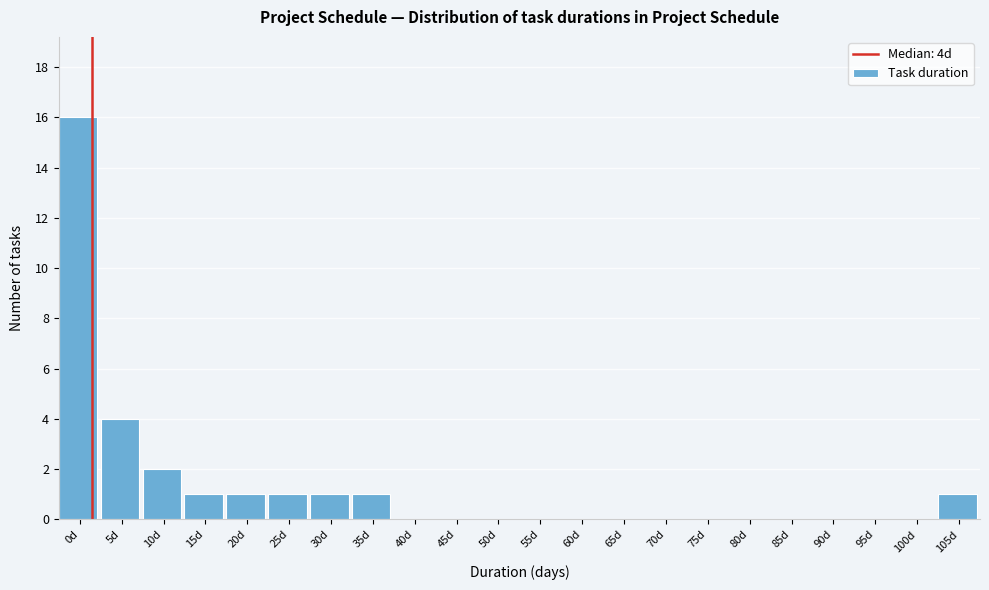

Reading right to left, list all the values displayed in this chart.

105d=1	100d=0	95d=0	90d=0	85d=0	80d=0	75d=0	70d=0	65d=0	60d=0	55d=0	50d=0	45d=0	40d=0	35d=1	30d=1	25d=1	20d=1	15d=1	10d=2	5d=4	0d=16